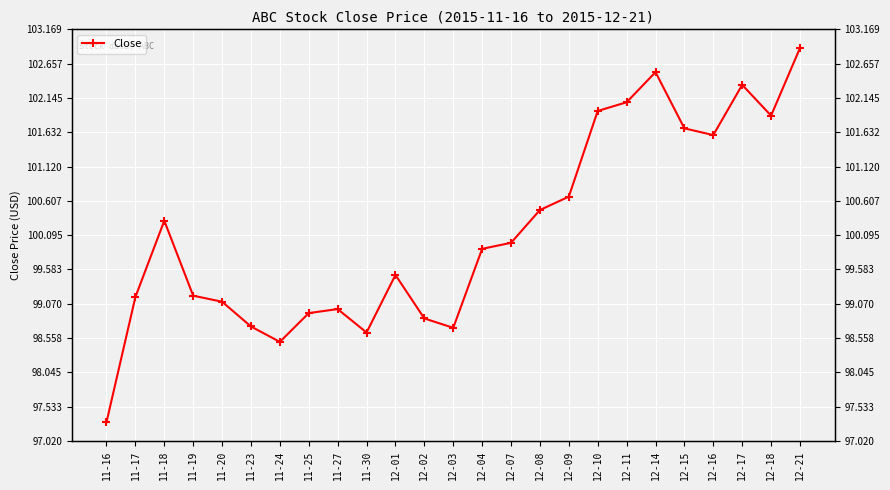

What position from the left is 11-27?

9